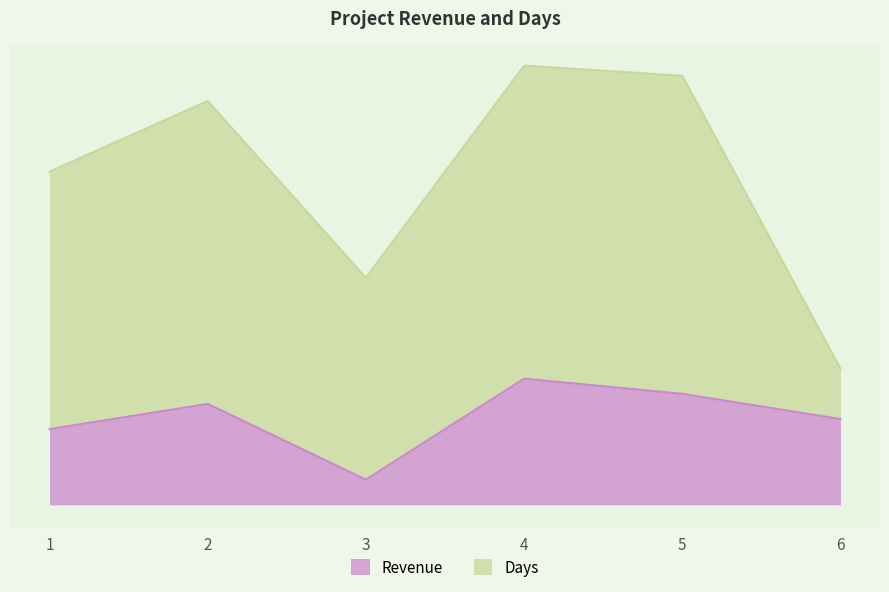

What is the change in value from 1 to 2?

+5